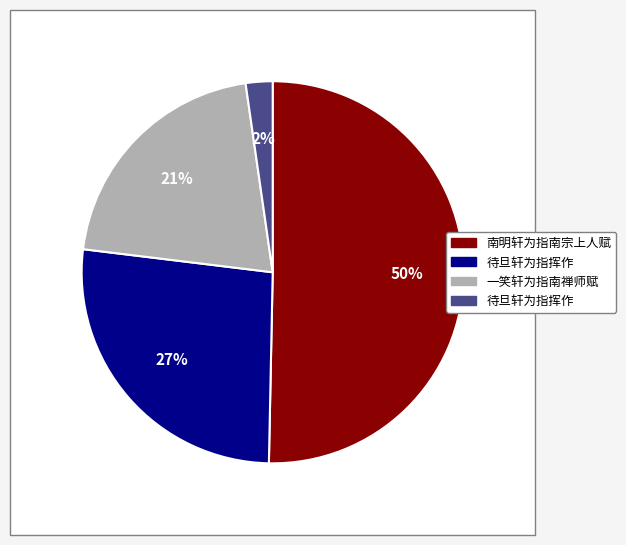

How many segments does this pie chart have?

4